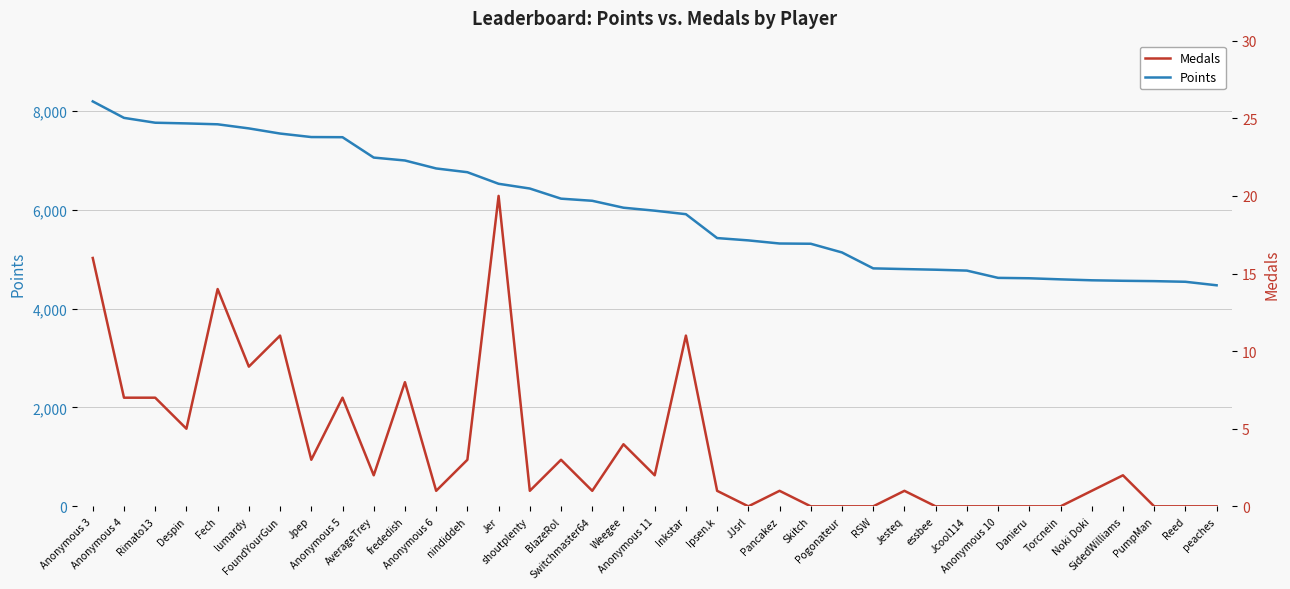

Reading left to right, list all the values displayed in this chart.

Points: 8190	7857	7759	7745	7727	7644	7540	7469	7466	7054	6995	6834	6758	6524	6428	6223	6180	6040	5980	5909	5426	5379	5316	5311	5135	4813	4799	4786	4768	4621	4613	4591	4572	4562	4555	4542	4471
Medals: 16	7	7	5	14	9	11	3	7	2	8	1	3	20	1	3	1	4	2	11	1	0	1	0	0	0	1	0	0	0	0	0	1	2	0	0	0